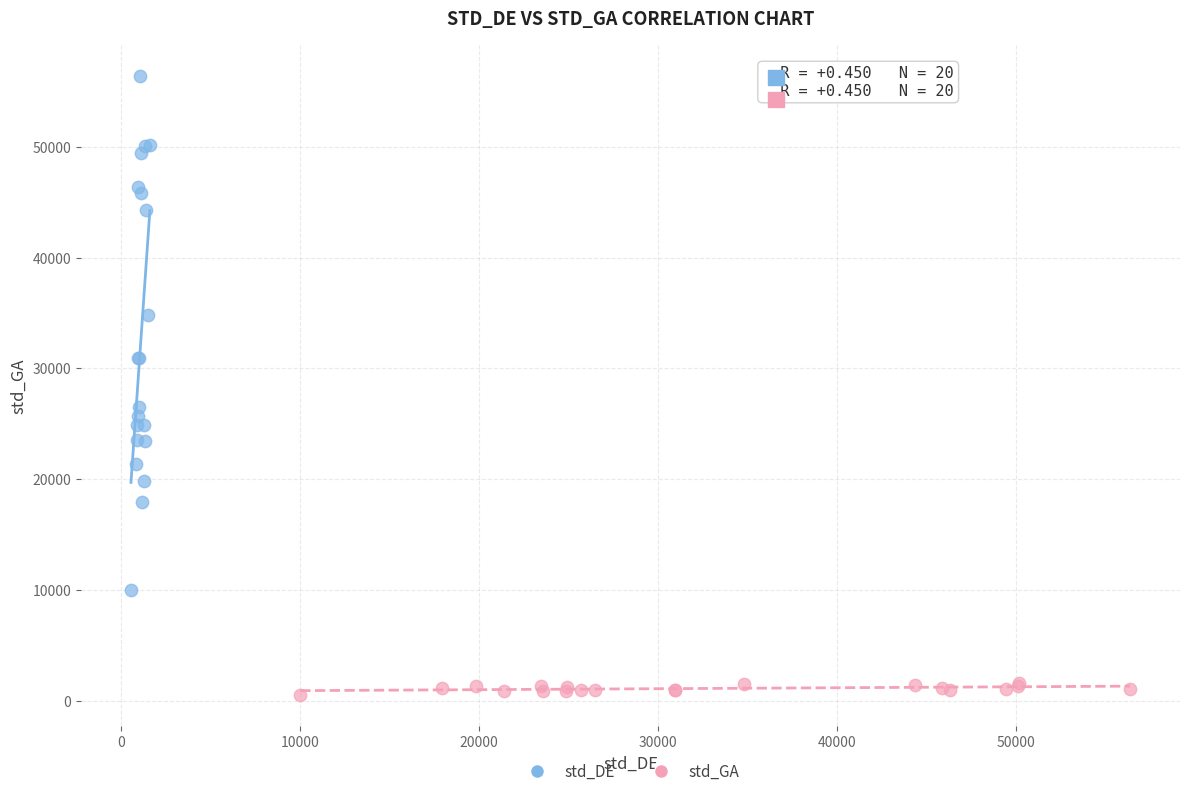

Which series has the largest Y range (max minus min)?

std_DE